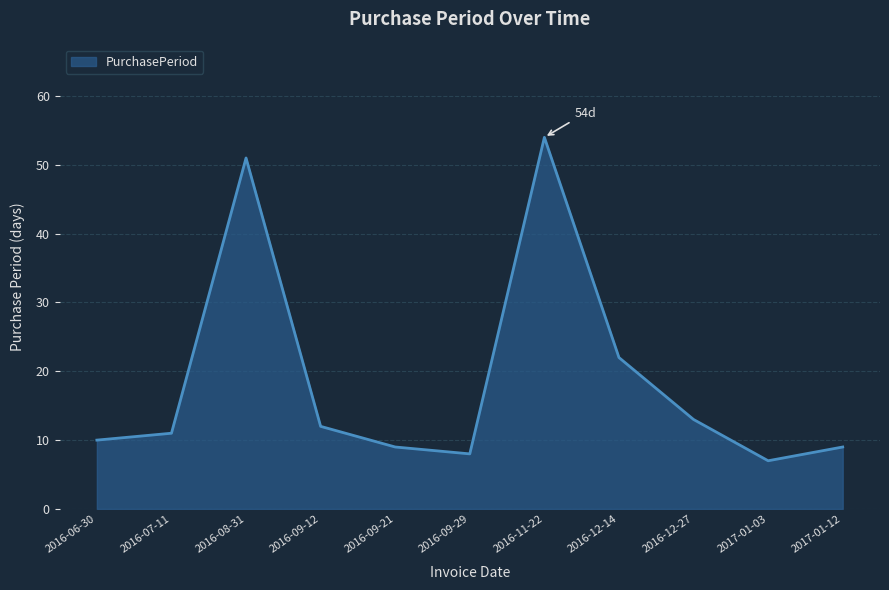

Does the chart display data point markers on the line(s)?

No